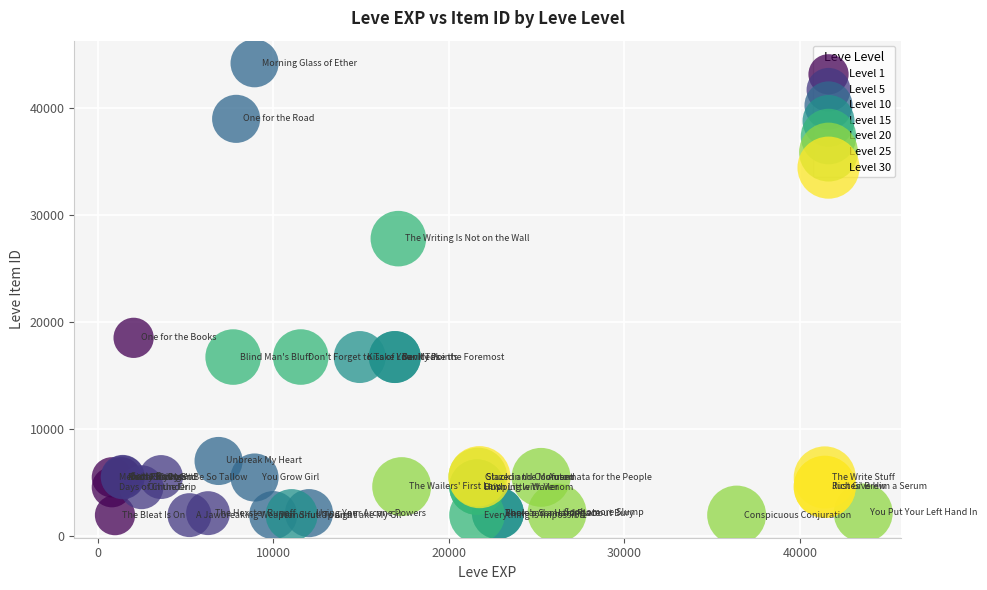

What are all the series names shown in the legend?

Level 1, Level 5, Level 10, Level 15, Level 20, Level 25, Level 30